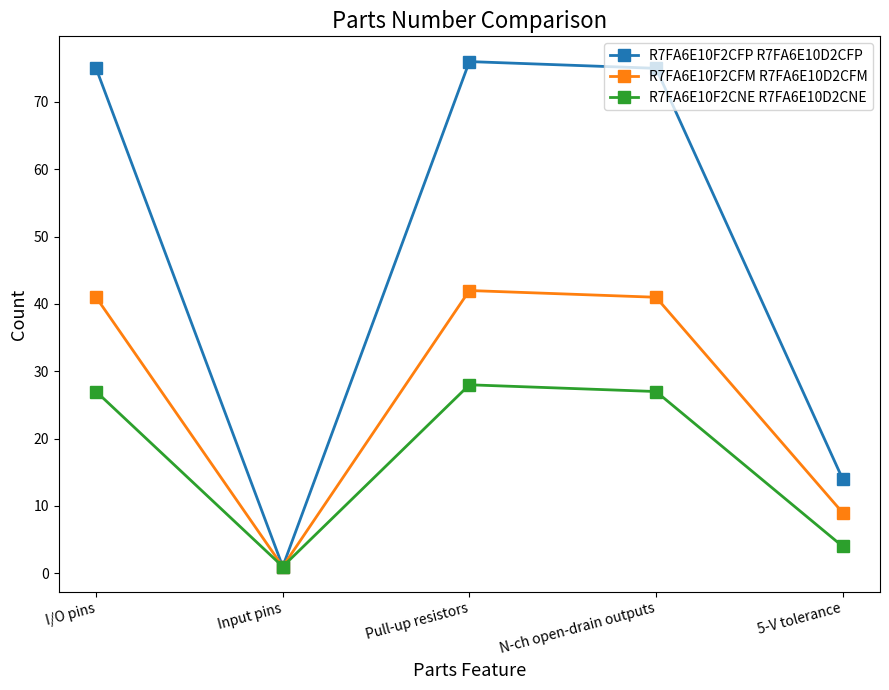

What is the value of the R7FA6E10F2CFP R7FA6E10D2CFP point at the 3rd from the left?

76